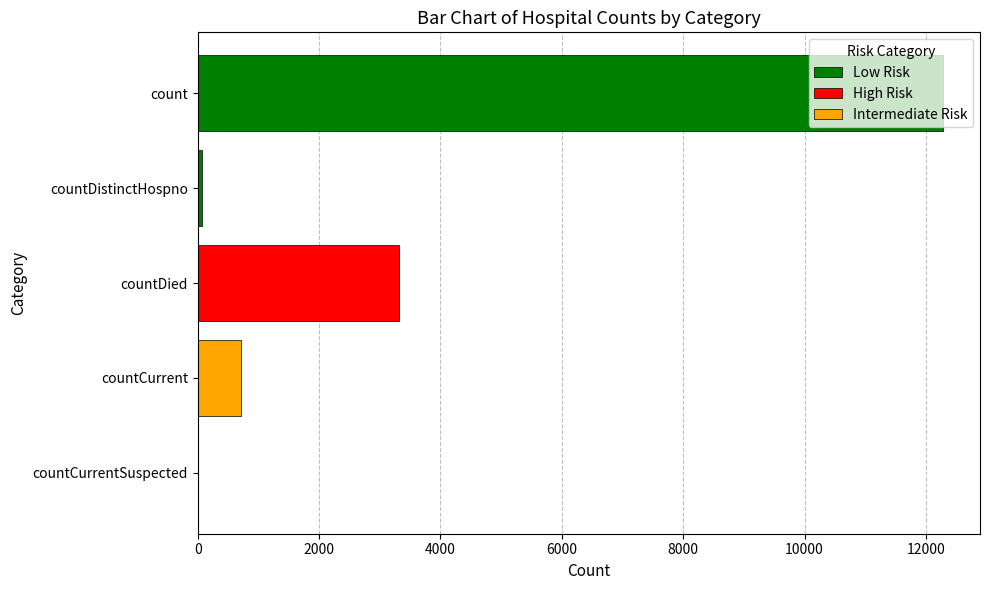

What is the approximate value at count, to the nearest 100?

12300